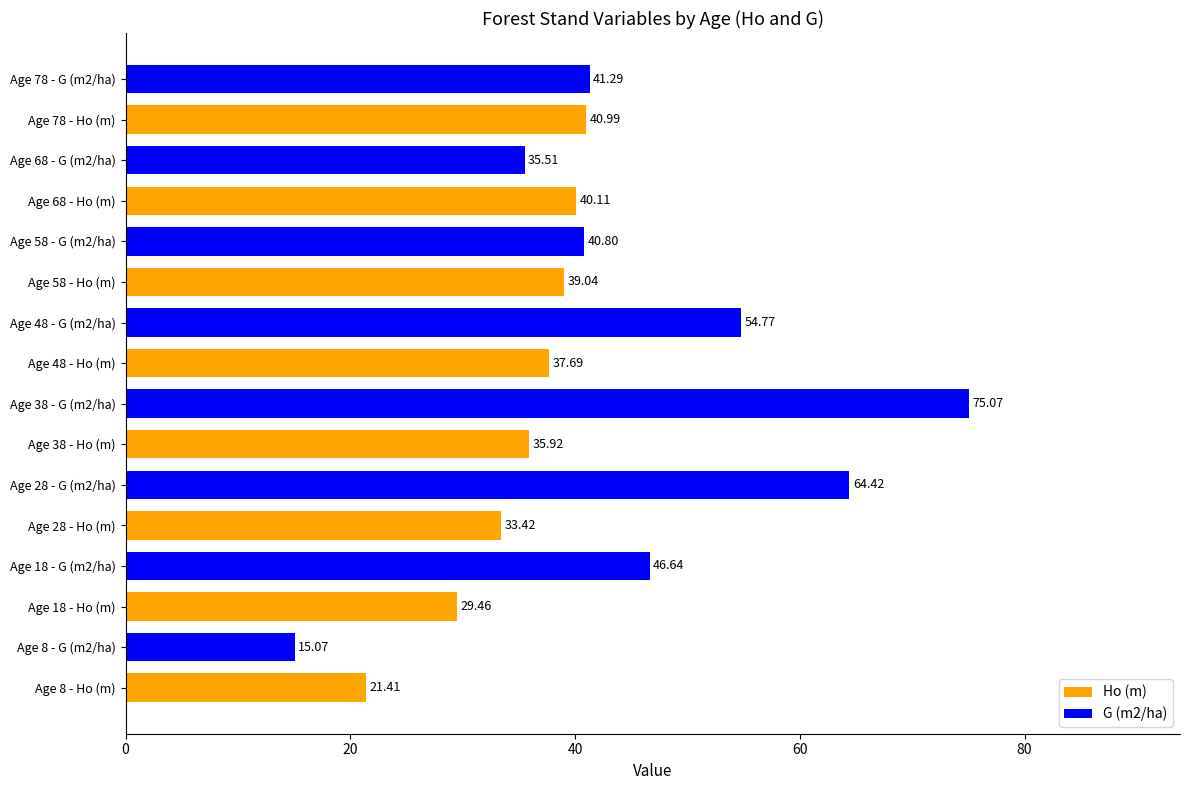

How many values are below 40?

8